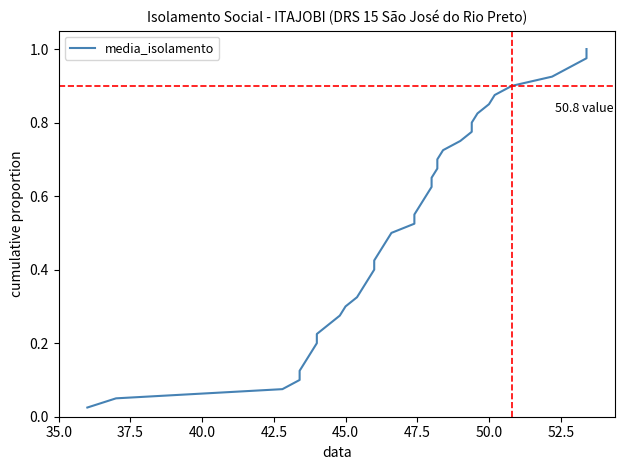

What is the maximum value shown in the chart?

1.0